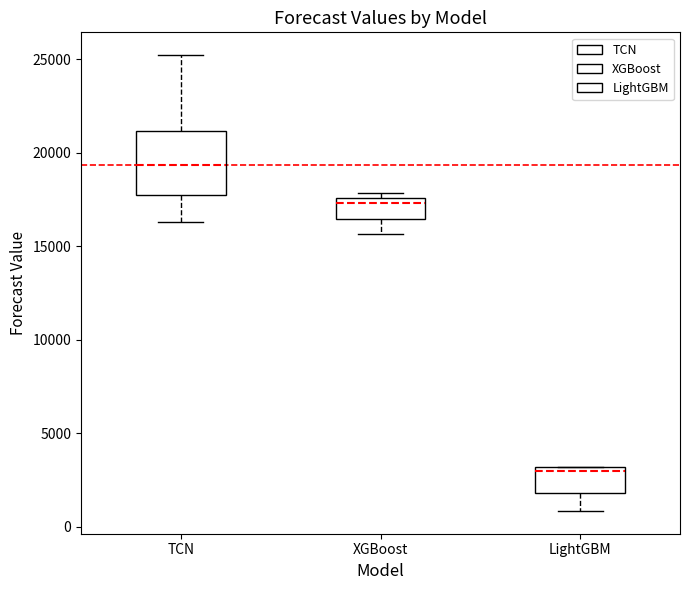

Which box is the tallest, from its lower edge to its upper edge?

TCN